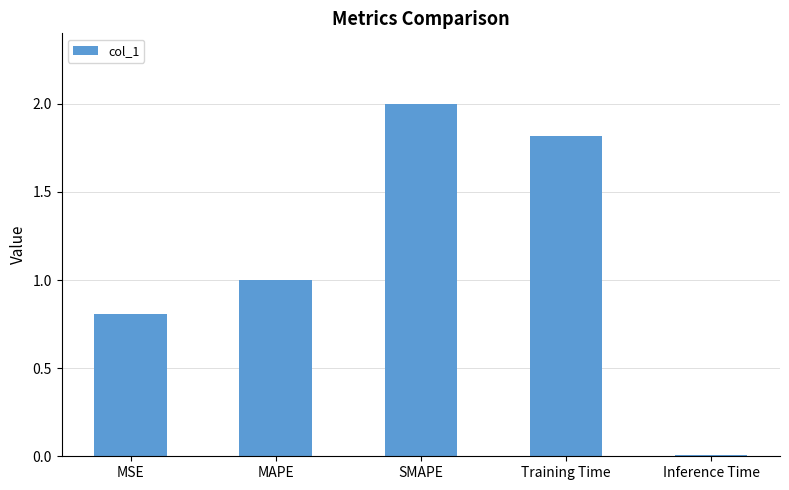

What value does the data have at Training Time?

1.8